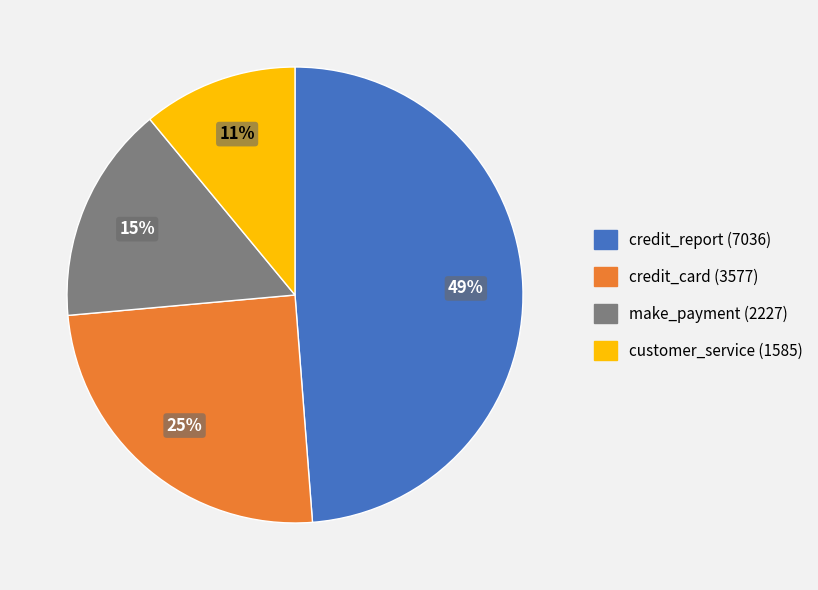

Combined, do credit_report (7036) and make_payment (2227) account for over 50%?

Yes